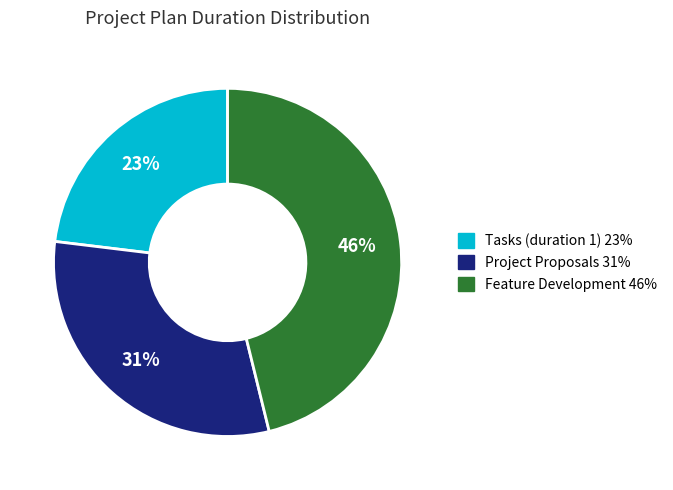

Is there any slice that represents more than half of the pie?

No